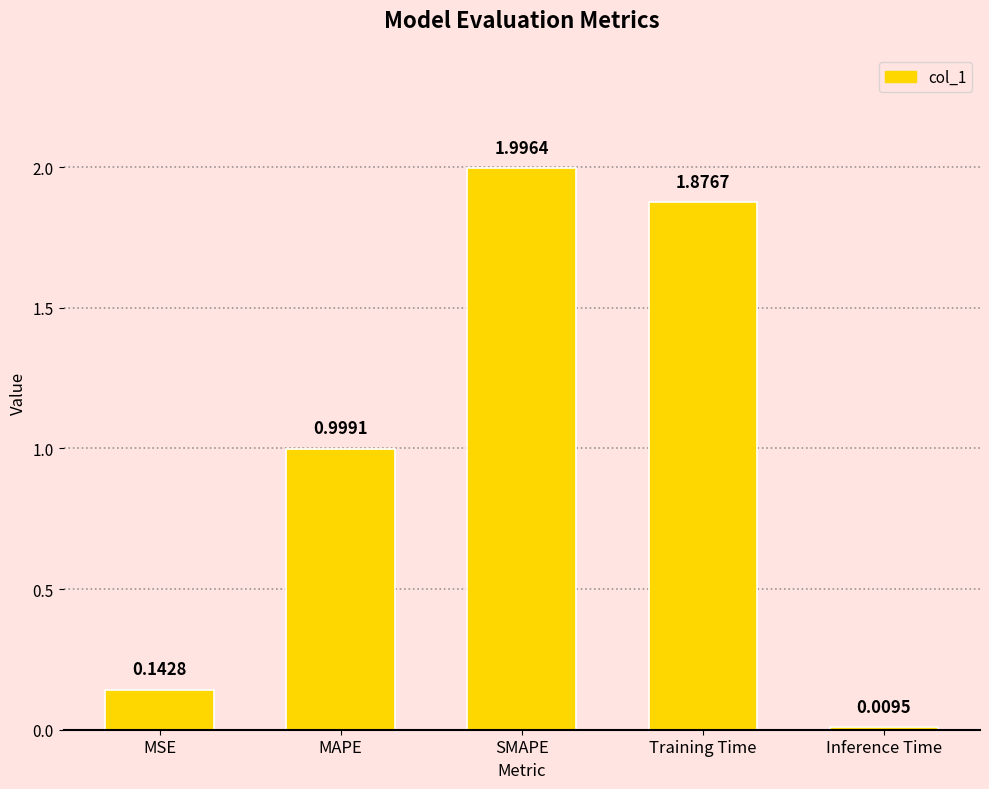

Which label corresponds to the smallest value in the chart?

Inference Time